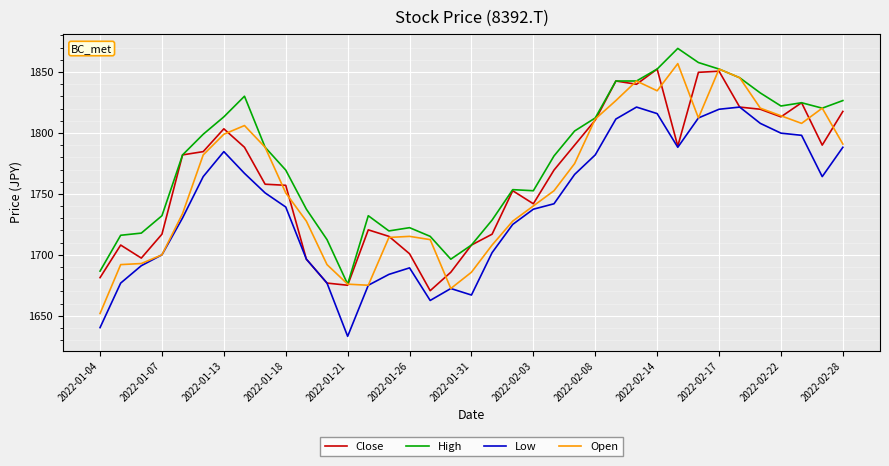

What is the minimum value shown in the chart?

1633.2